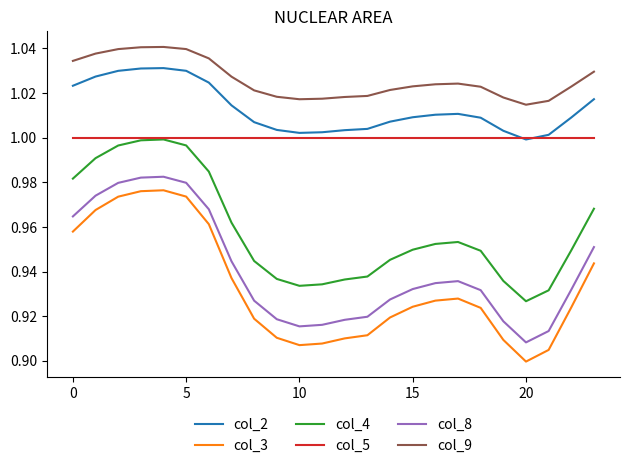

True or false: col_5 and col_3 intersect in this chart.

False